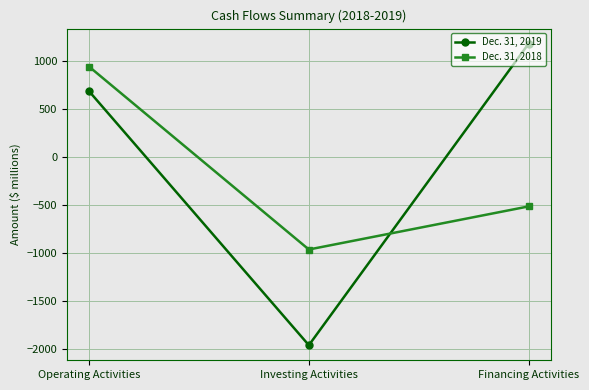

List the series in order of their overall mean, highest first.

Dec. 31, 2019, Dec. 31, 2018